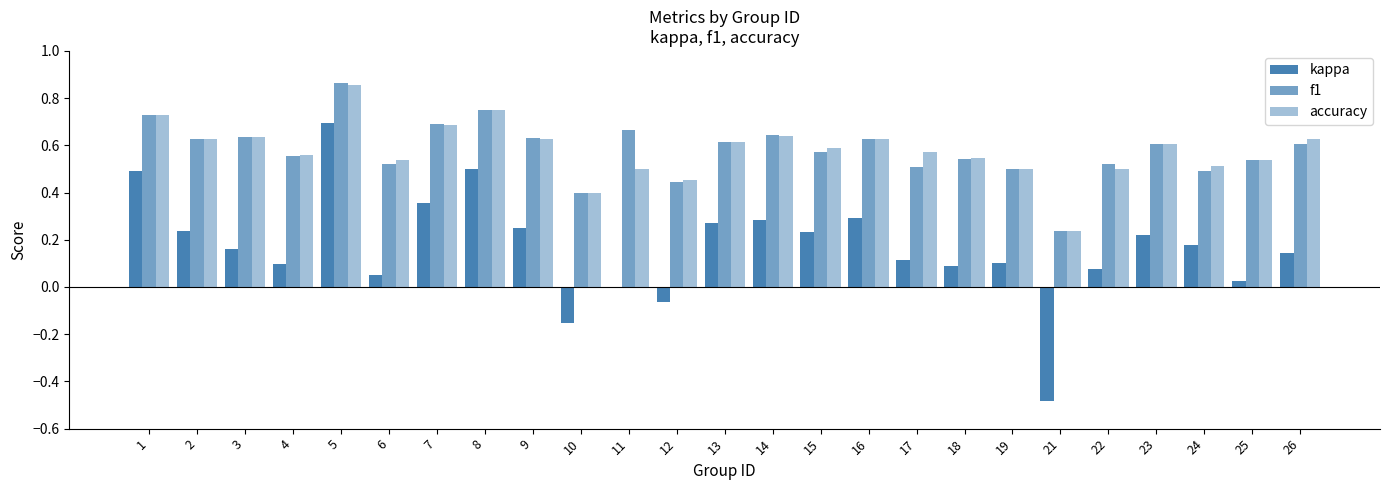

Does the chart contain stacked bars?

No